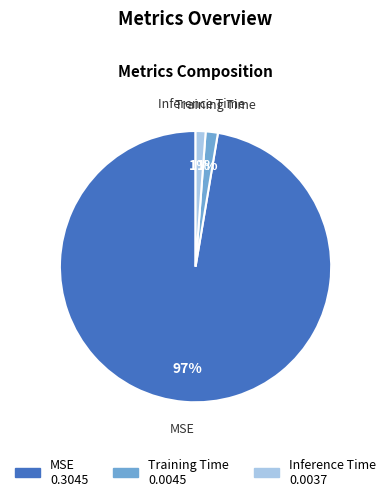

Do Inference Time and MSE together represent more than half of the pie?

Yes